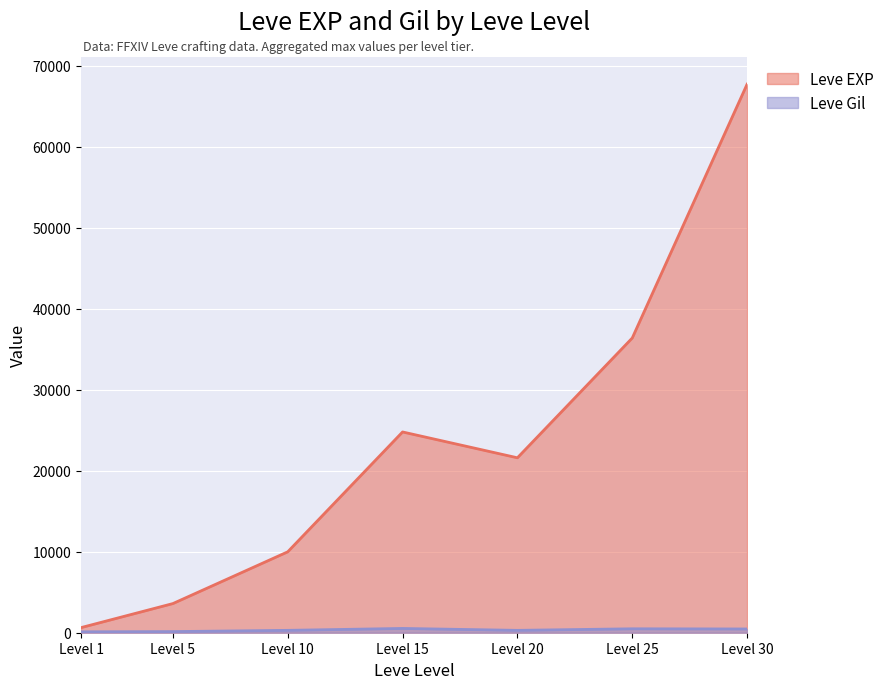

How many interior local valleys does the Leve Gil series have?

1